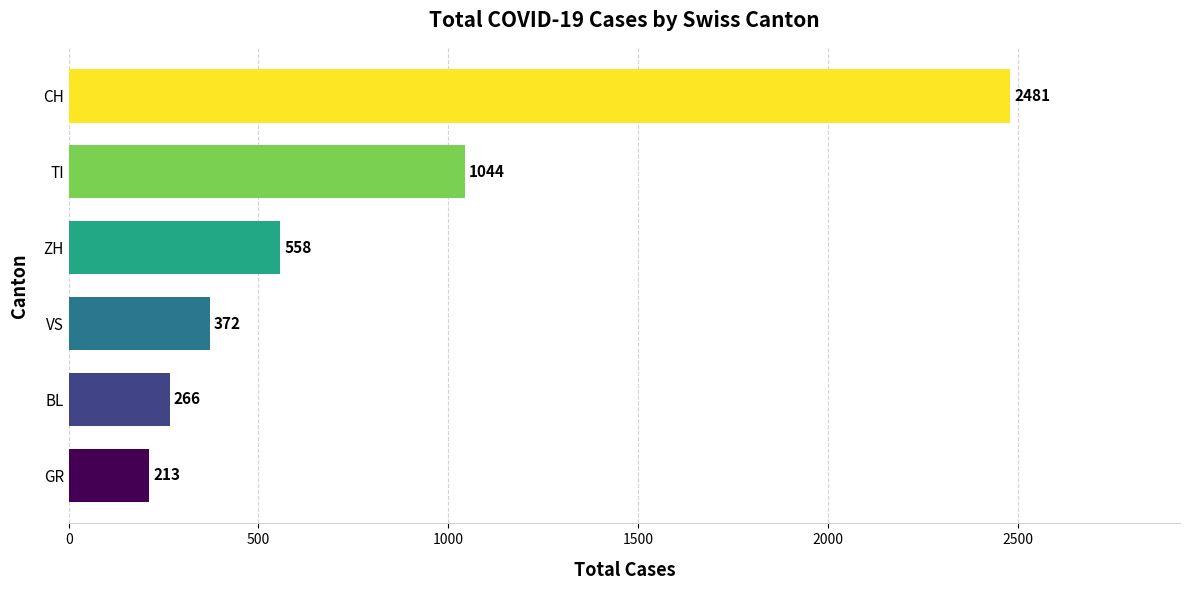

True or false: the data shows 3816 at CH.

False